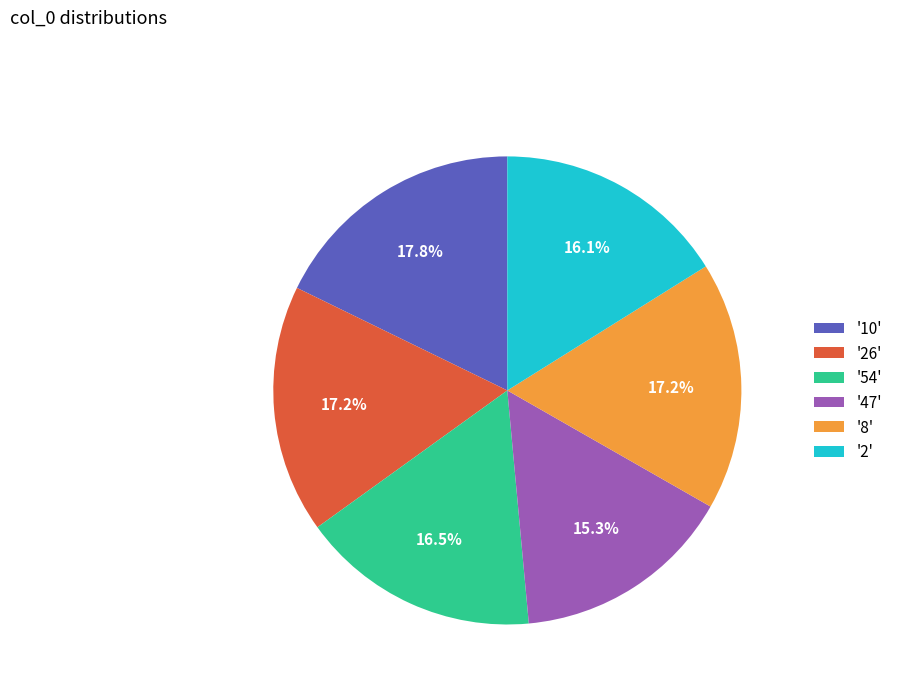

Is '10' the majority of the pie?

No